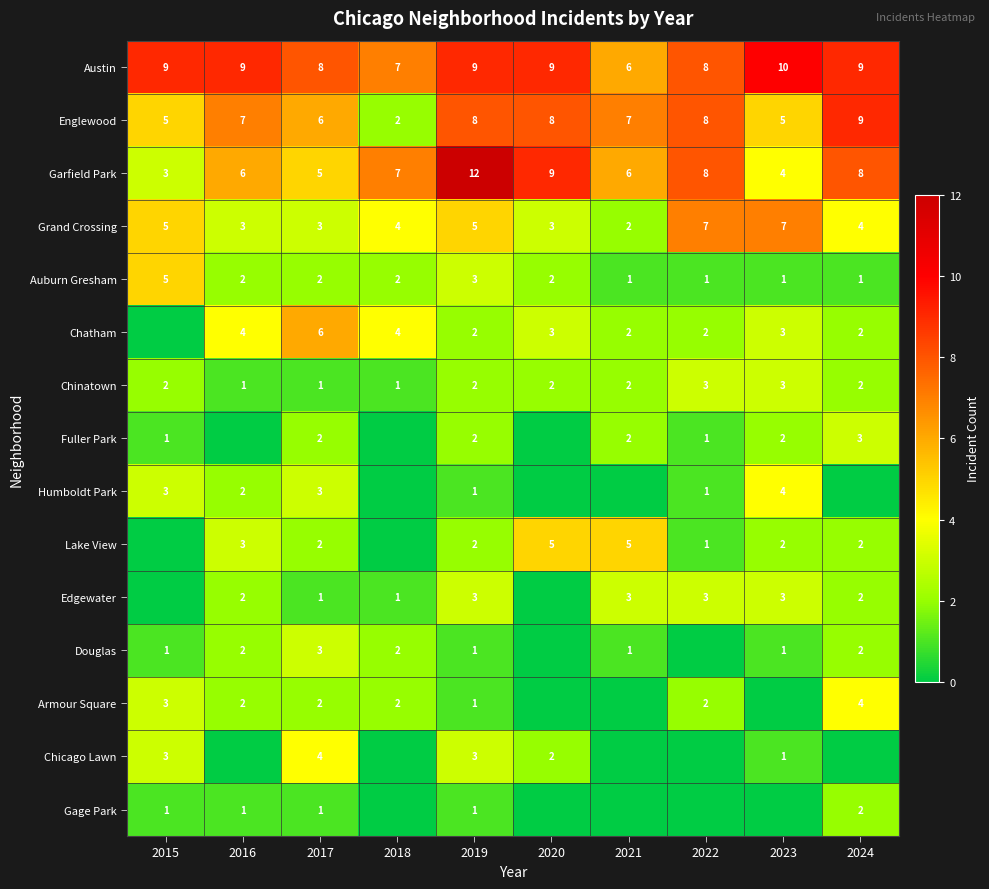

Which category has the highest value across all series?

2019